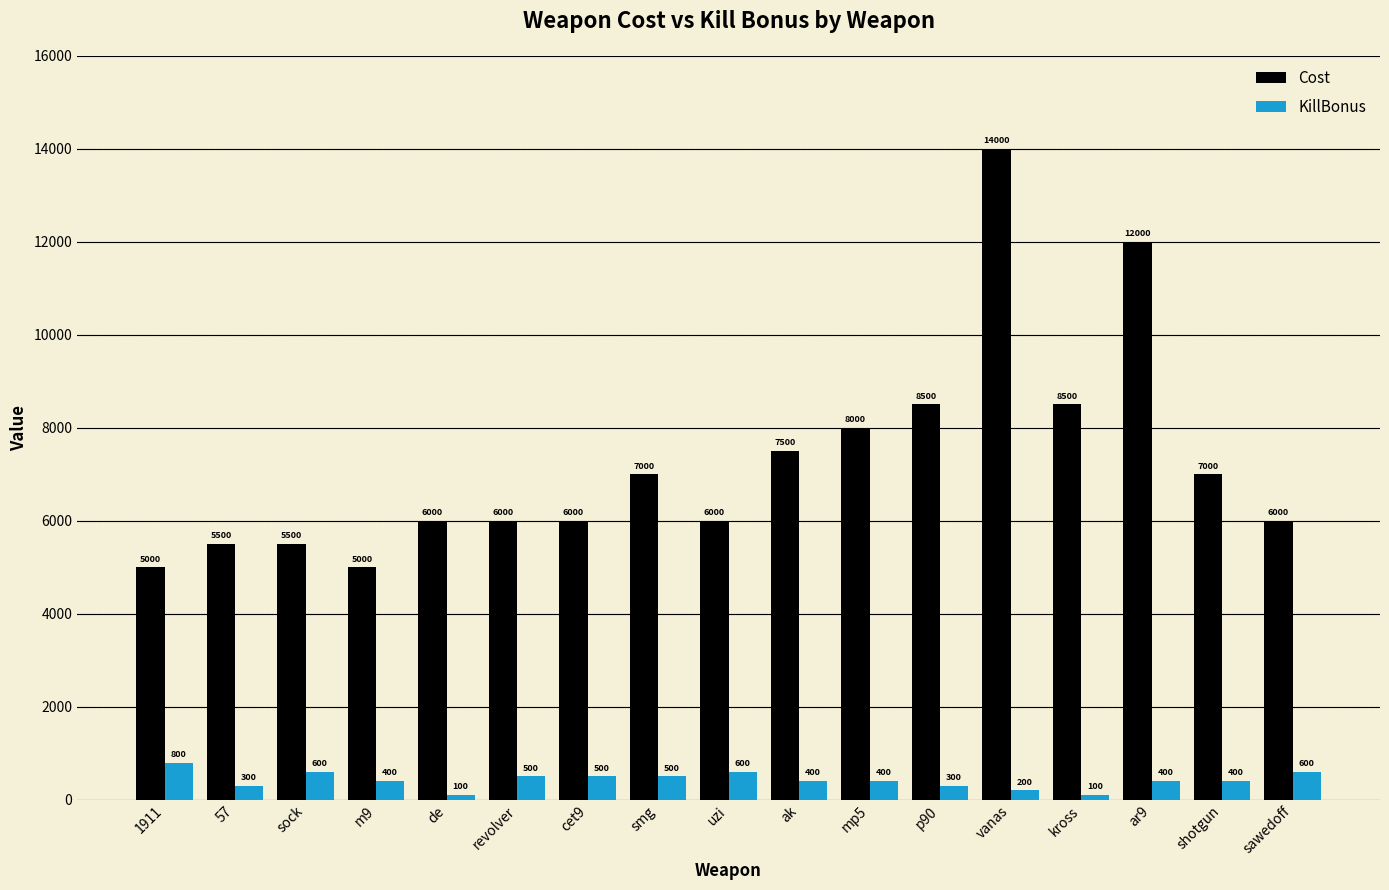

Reading right to left, extract all data points from this chart.

Cost: 6000	7000	12000	8500	14000	8500	8000	7500	6000	7000	6000	6000	6000	5000	5500	5500	5000
KillBonus: 600	400	400	100	200	300	400	400	600	500	500	500	100	400	600	300	800